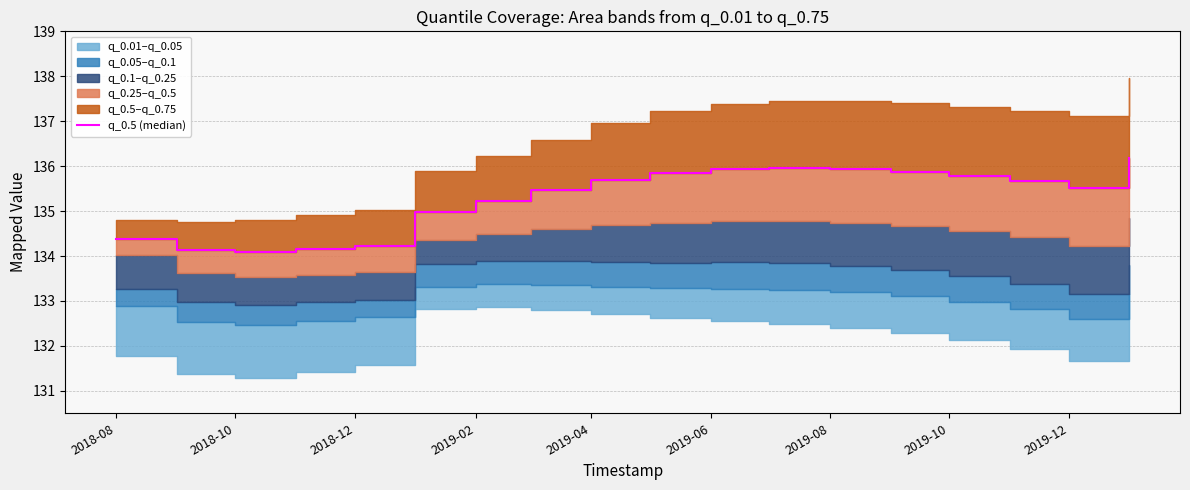

Between 2018-10 and 2019-10, which is larger?

2019-10